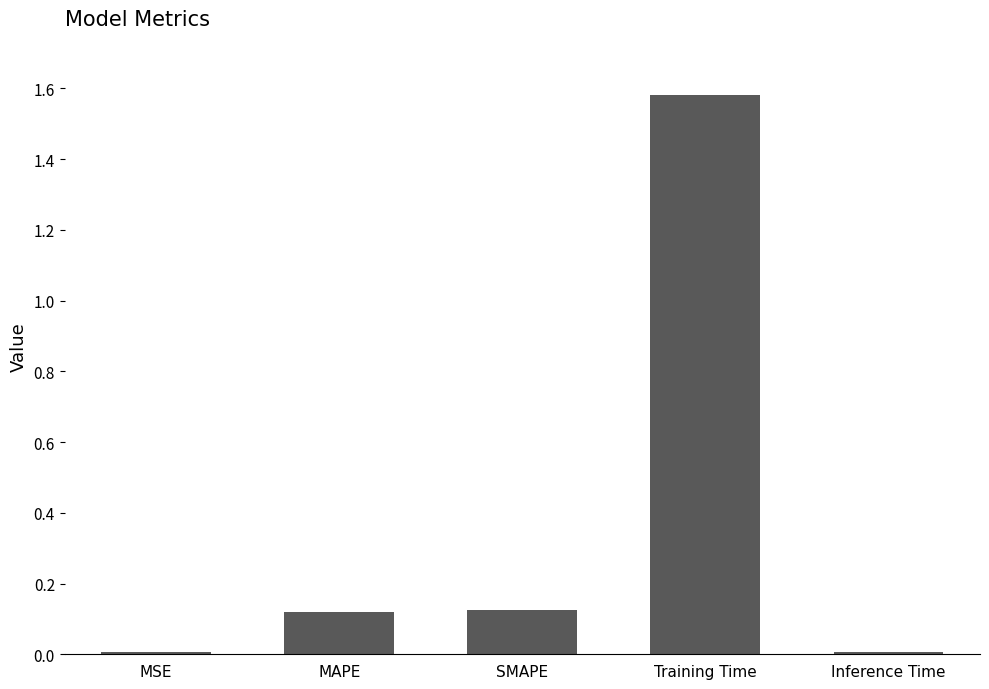

What is the difference between the values at Training Time and MAPE?

1.5